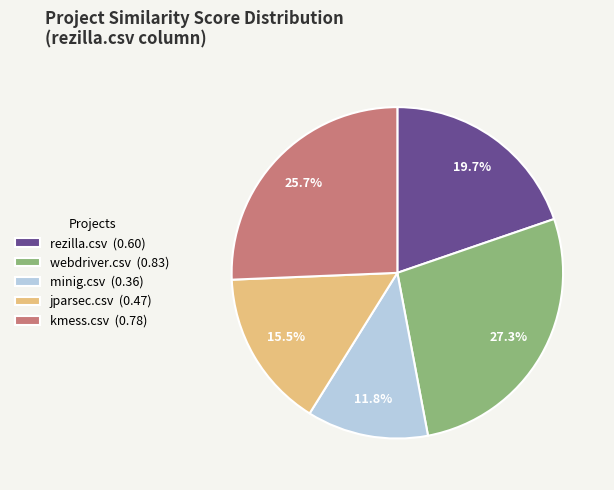

What percentage is NOT represented by minig.csv?

88.2%